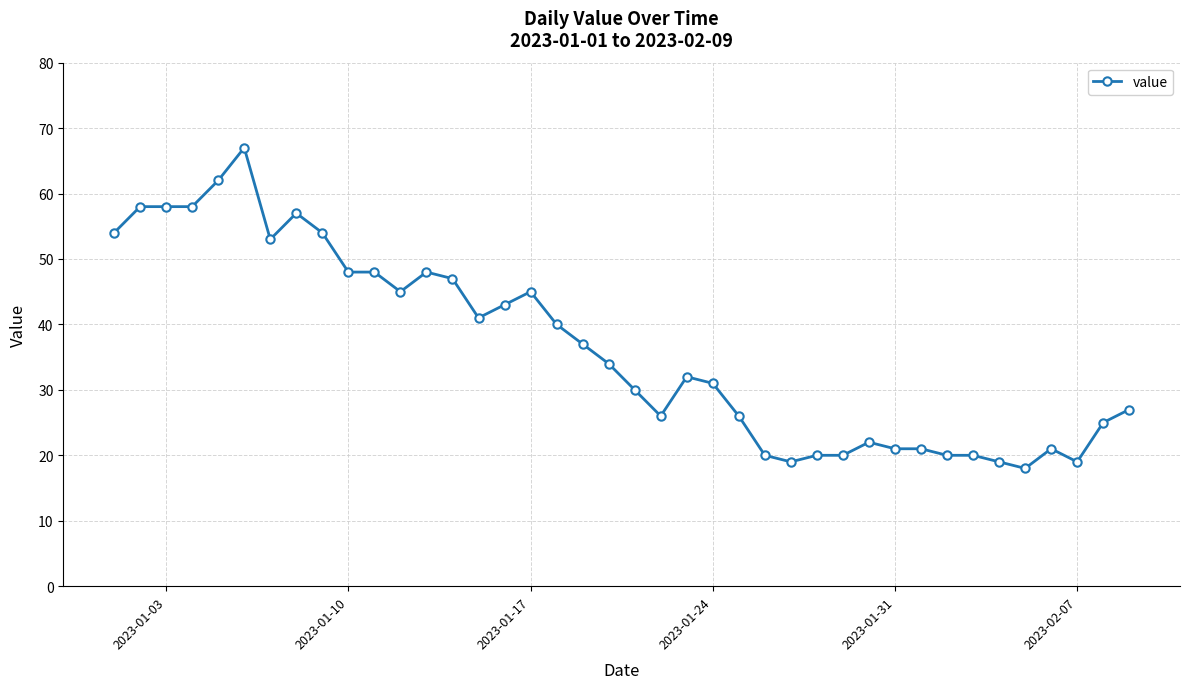

What is the value of the 37th point from the left?

21